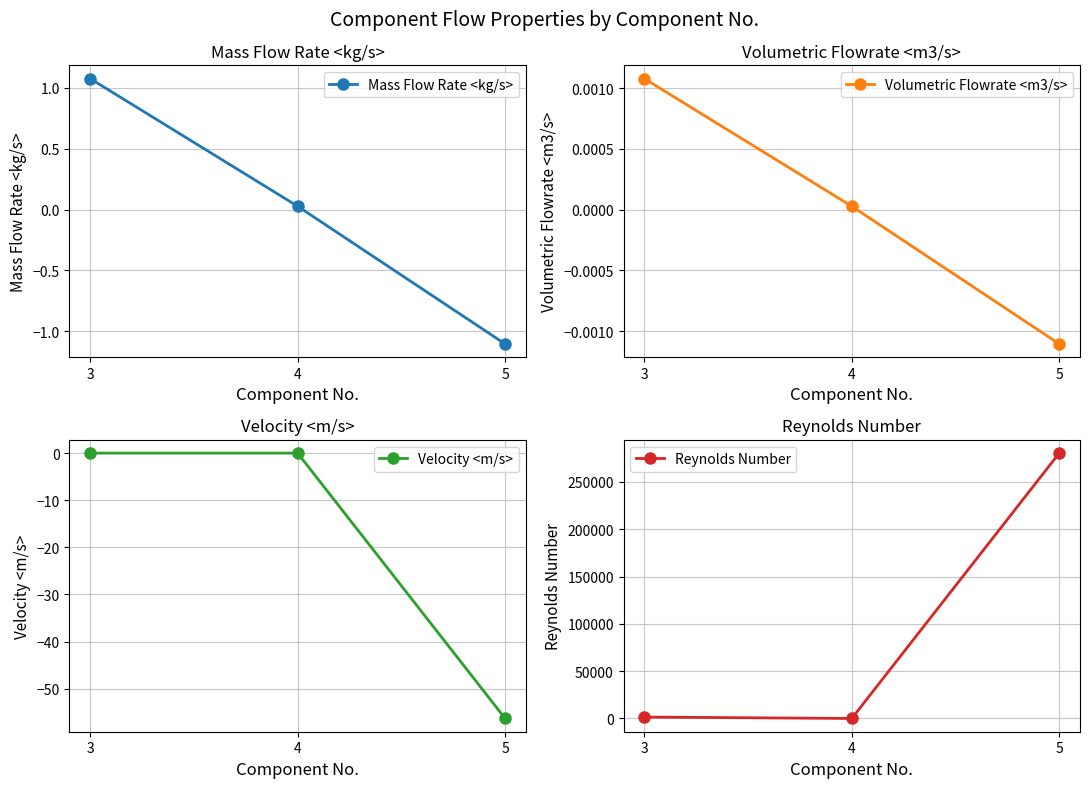

Reading right to left, what are all the values shown in this chart?

Mass Flow Rate <kg/s>: -1.1	0.0	1.1
Volumetric Flowrate <m3/s>: -0.0	0.0	0.0
Velocity <m/s>: -56.3	0.0	0.0
Reynolds Number: 280494.0	38.8	1519.5